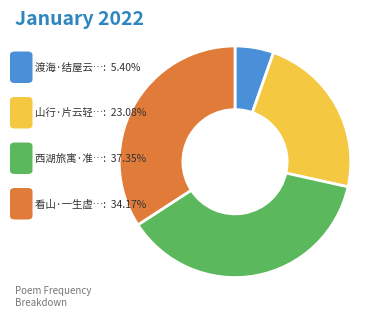

Is there a majority slice in this chart?

No